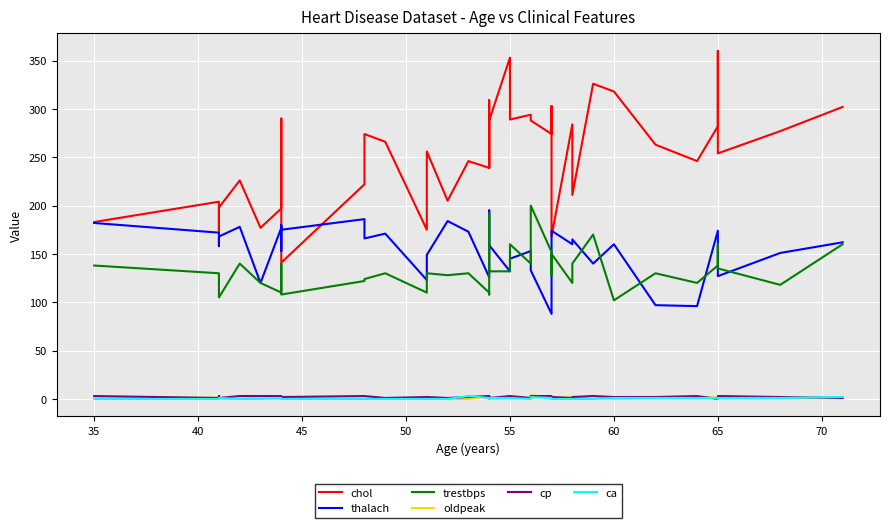

True or false: trestbps and ca cross at least once.

False